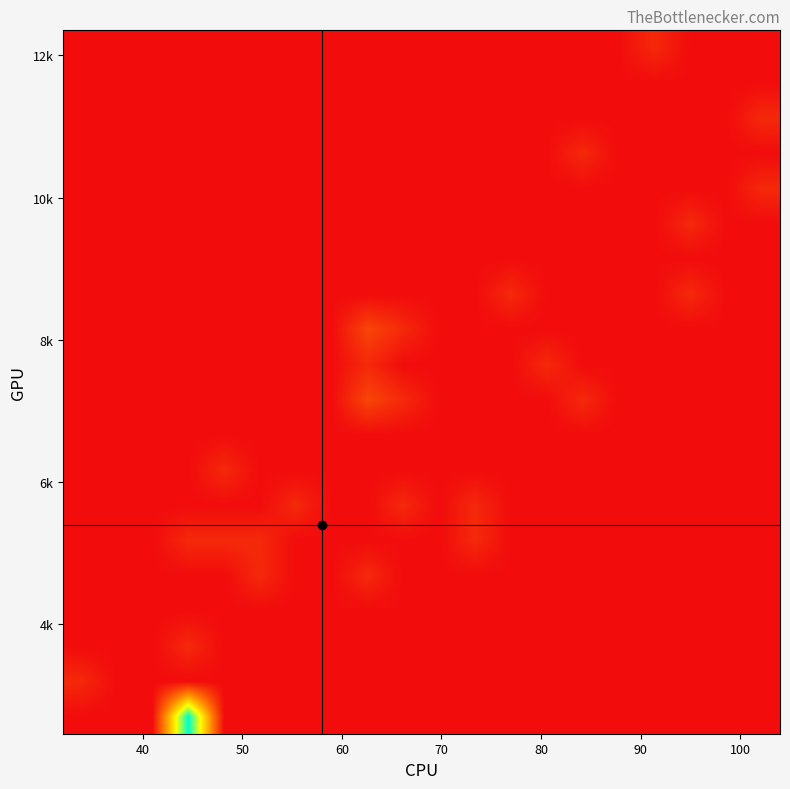

At how many categories does at least one series exceed 4?

1